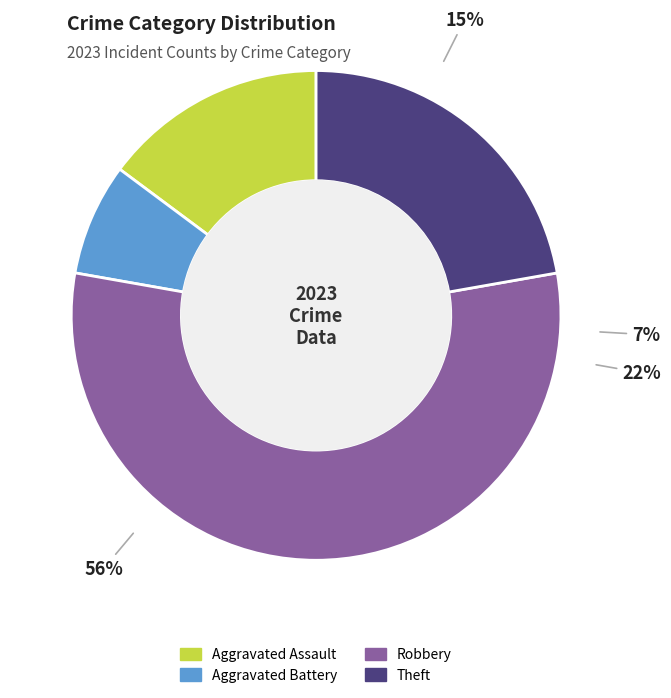

Count the number of slices in the pie.

5